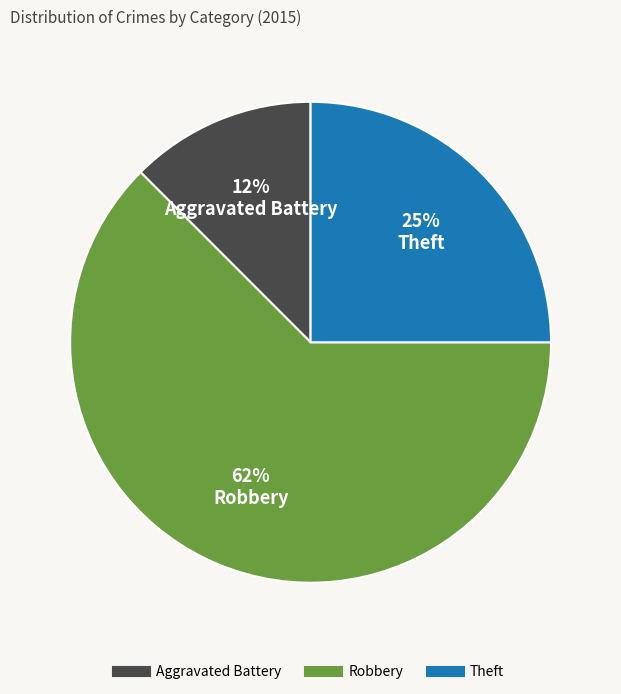

Between Aggravated Battery and Theft, which is larger?

Theft